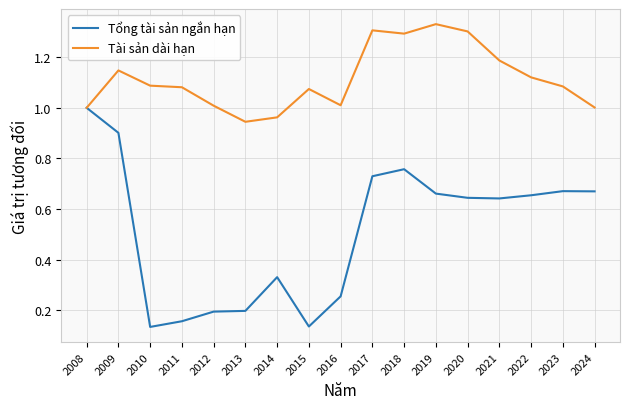

Which series has the largest range (max minus min)?

Tổng tài sản ngắn hạn